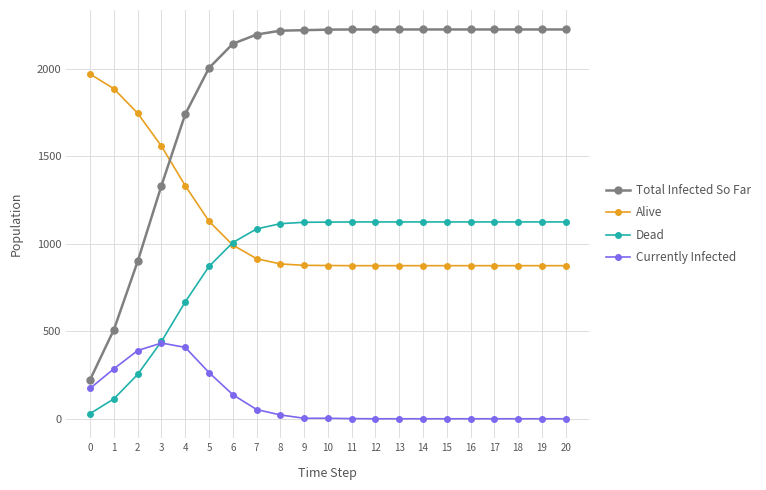

How many categories are shown in the chart?

21